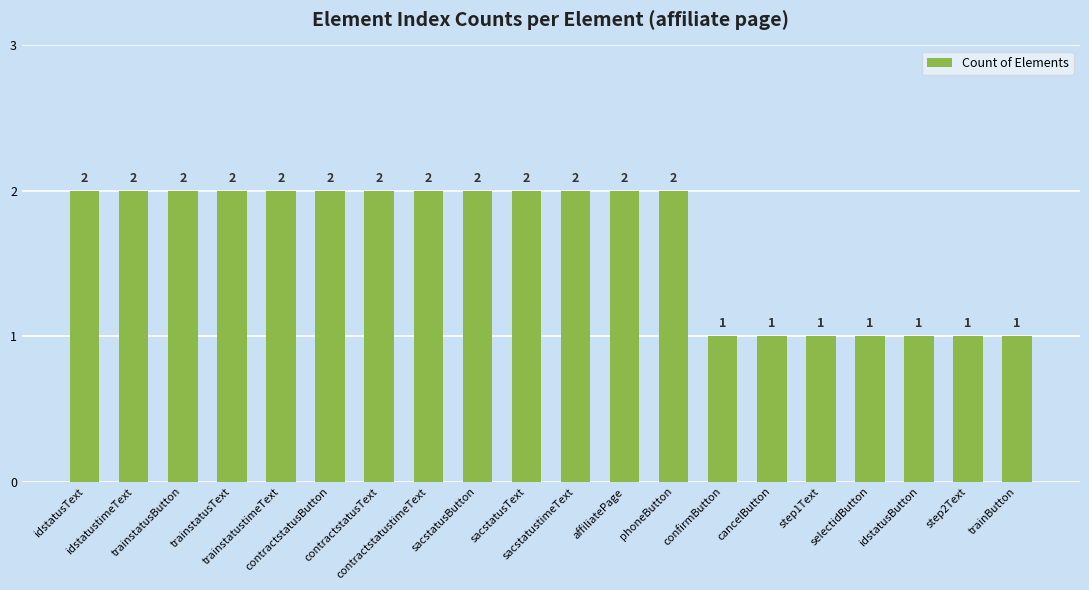

What is the label of the 7th bar from the right?

confirmButton